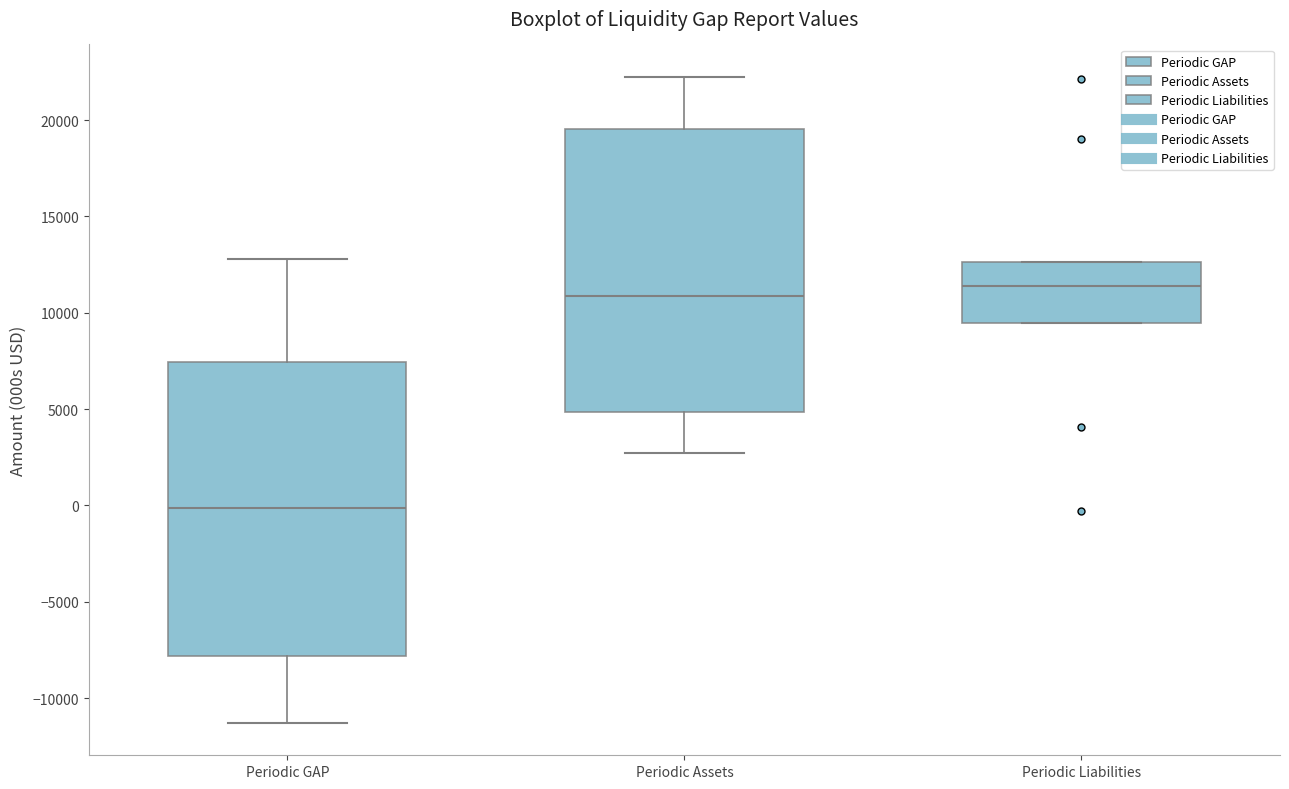

Which box is the tallest, from its lower edge to its upper edge?

Periodic GAP